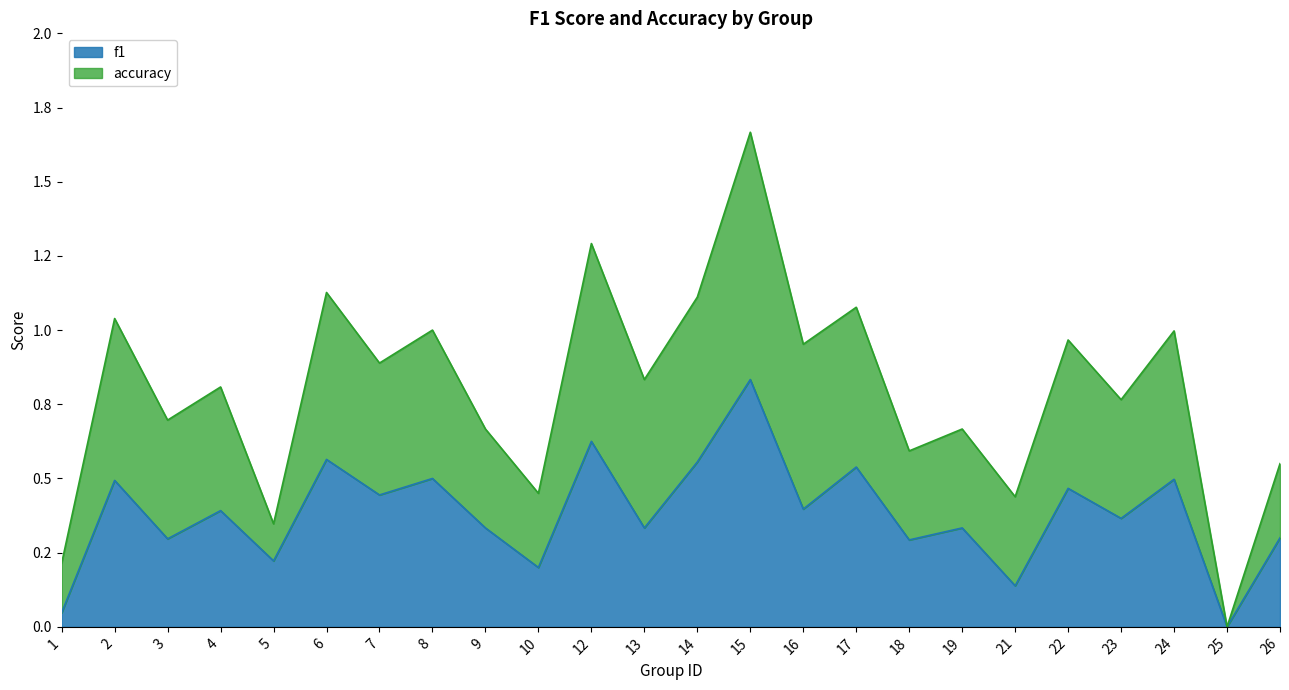

Where is f1 nearest to the value 0?

25